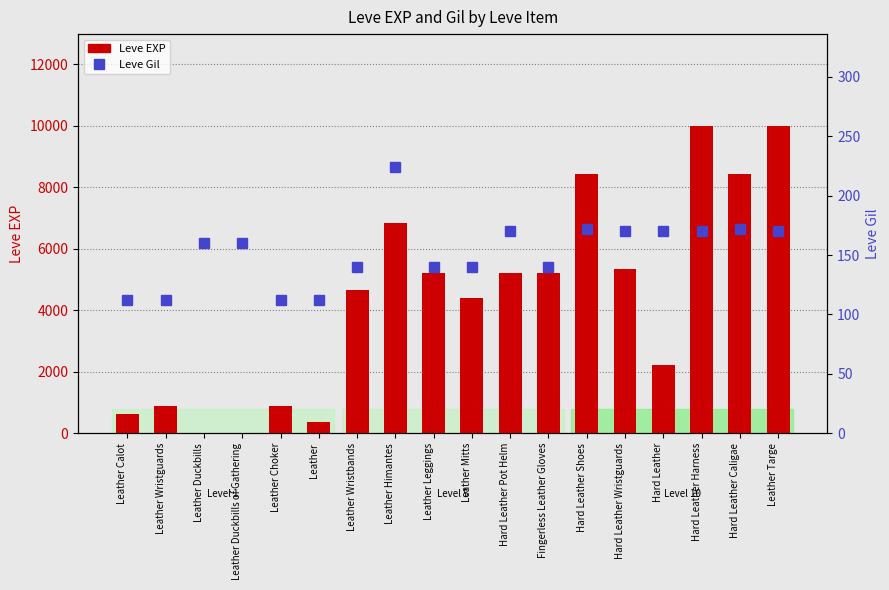

Is it true that Leve Gil equals 276 at Hard Leather Wristguards?

False